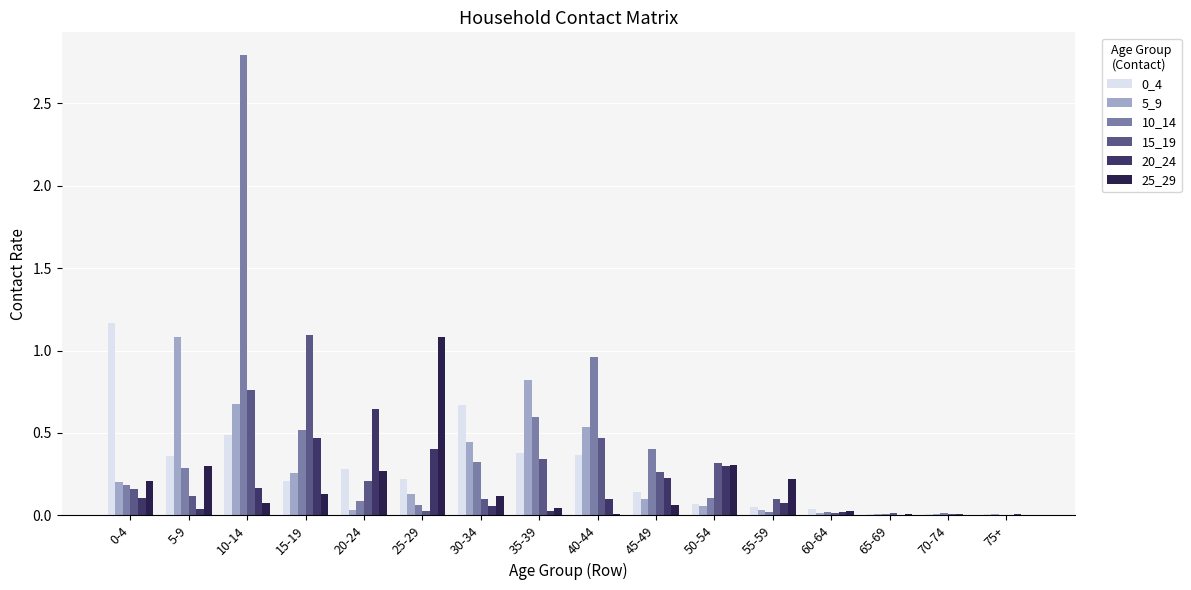

Between 35-39 and 65-69, which series saw the biggest shift?

5_9